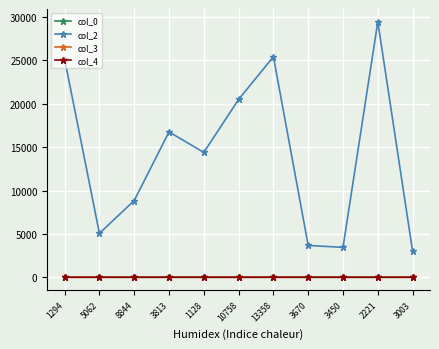

Is it true that col_3 equals 11.0 at 1128?

True